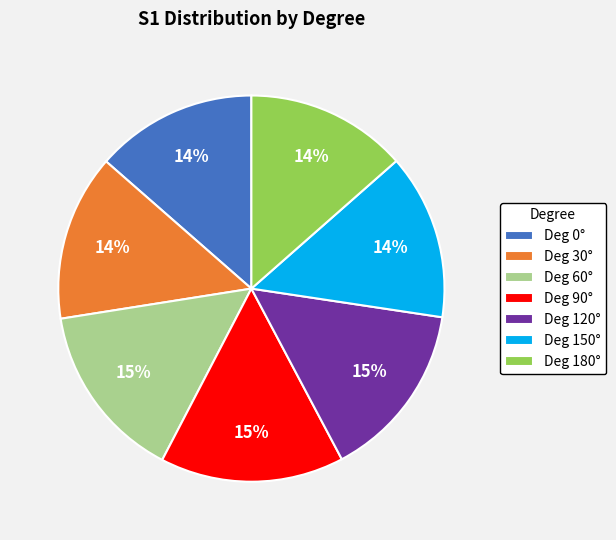

Which has a higher value, Deg 60° or Deg 150°?

Deg 60°